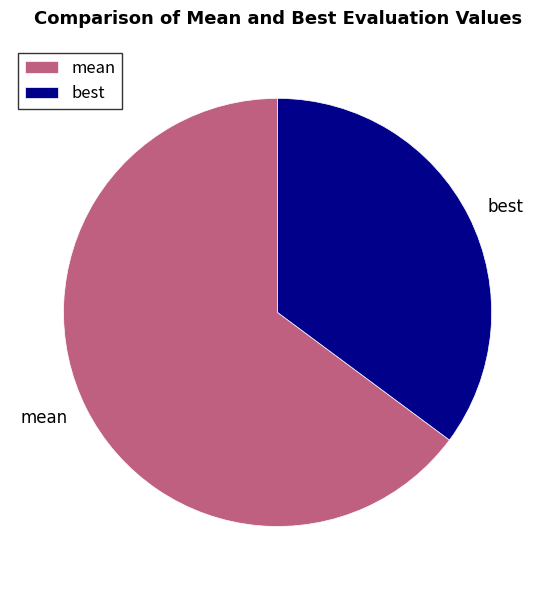

Is the sum of mean and best greater than half?

Yes